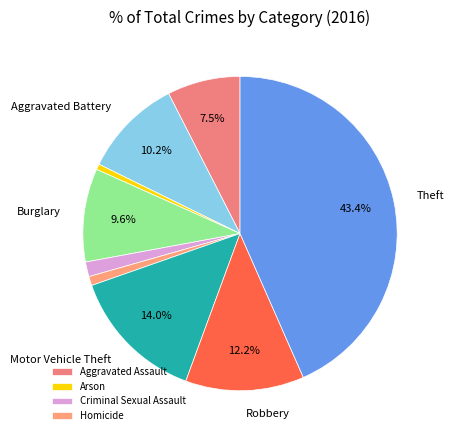

Is there any slice that represents more than half of the pie?

No